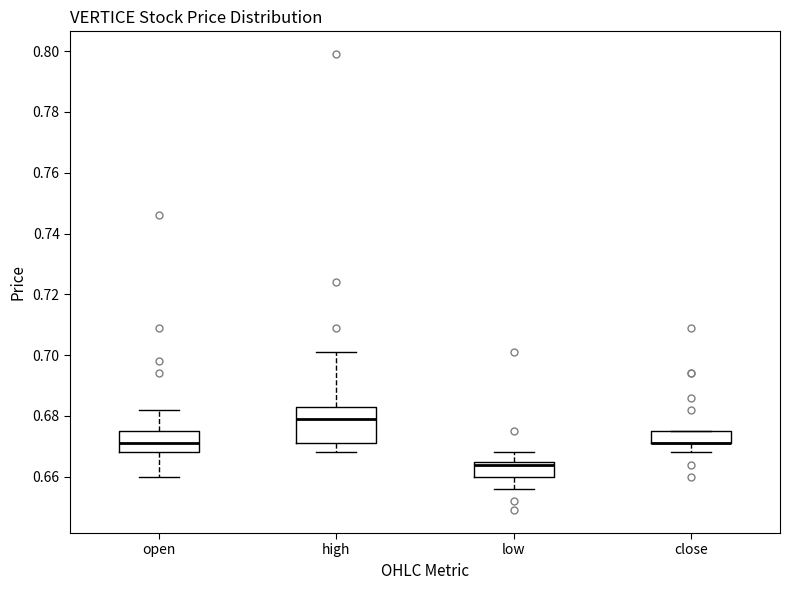

Where does the lower whisker of the box for close end on the y-axis? The values are not printed on the chart, so give them approximately, as read against the axis.

0.668